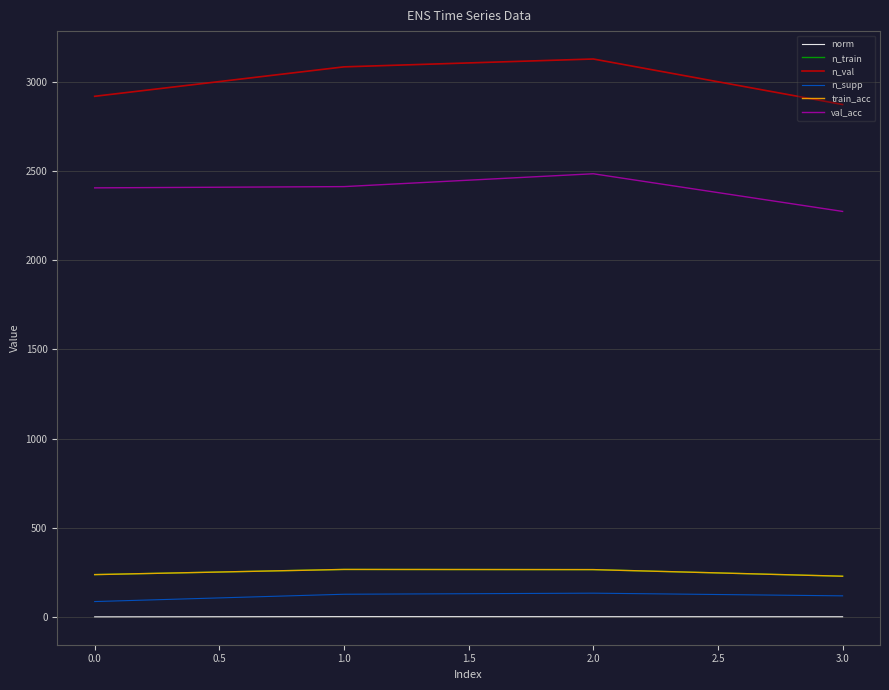

Does the chart display data point markers on the line(s)?

No